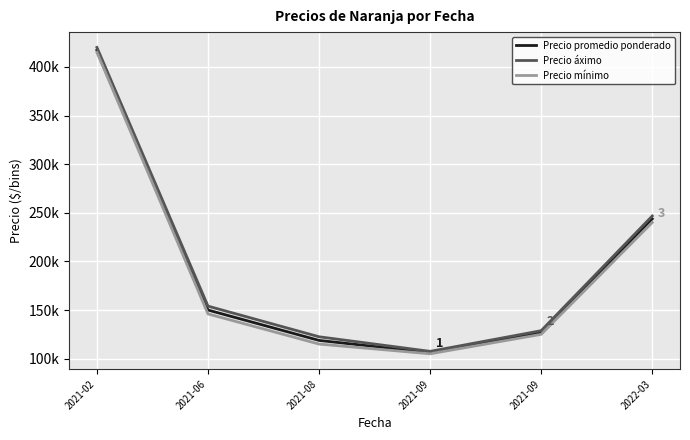

Does the chart have visible grid lines?

Yes